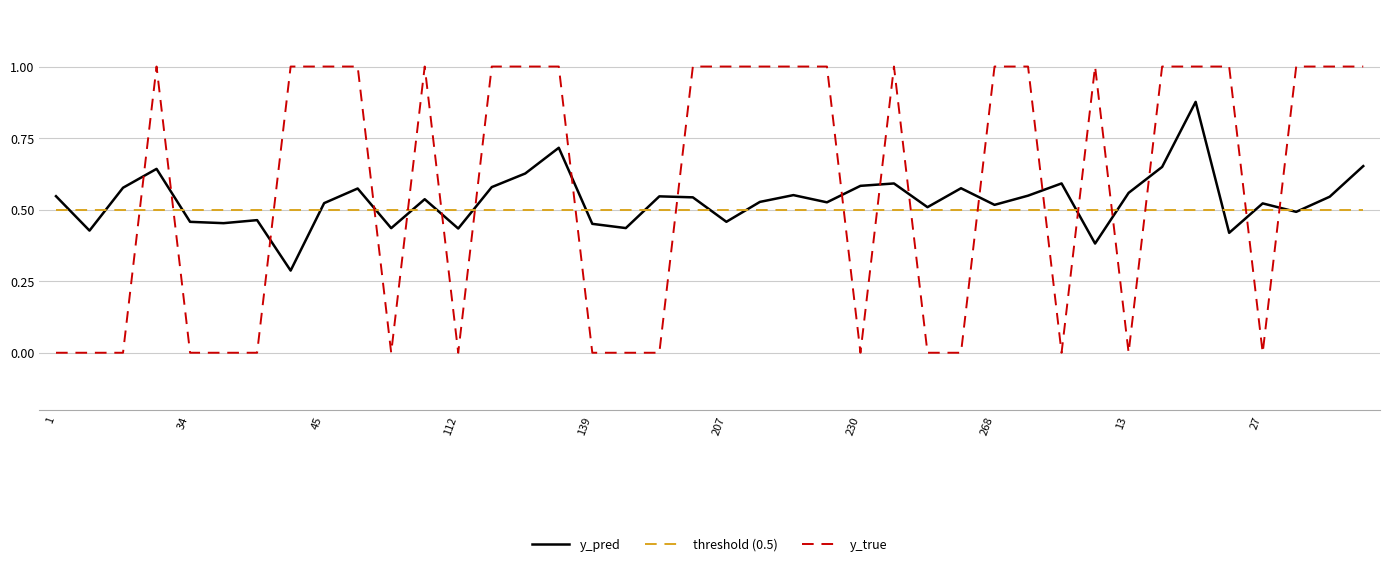

What is the greatest value displayed?

1.0